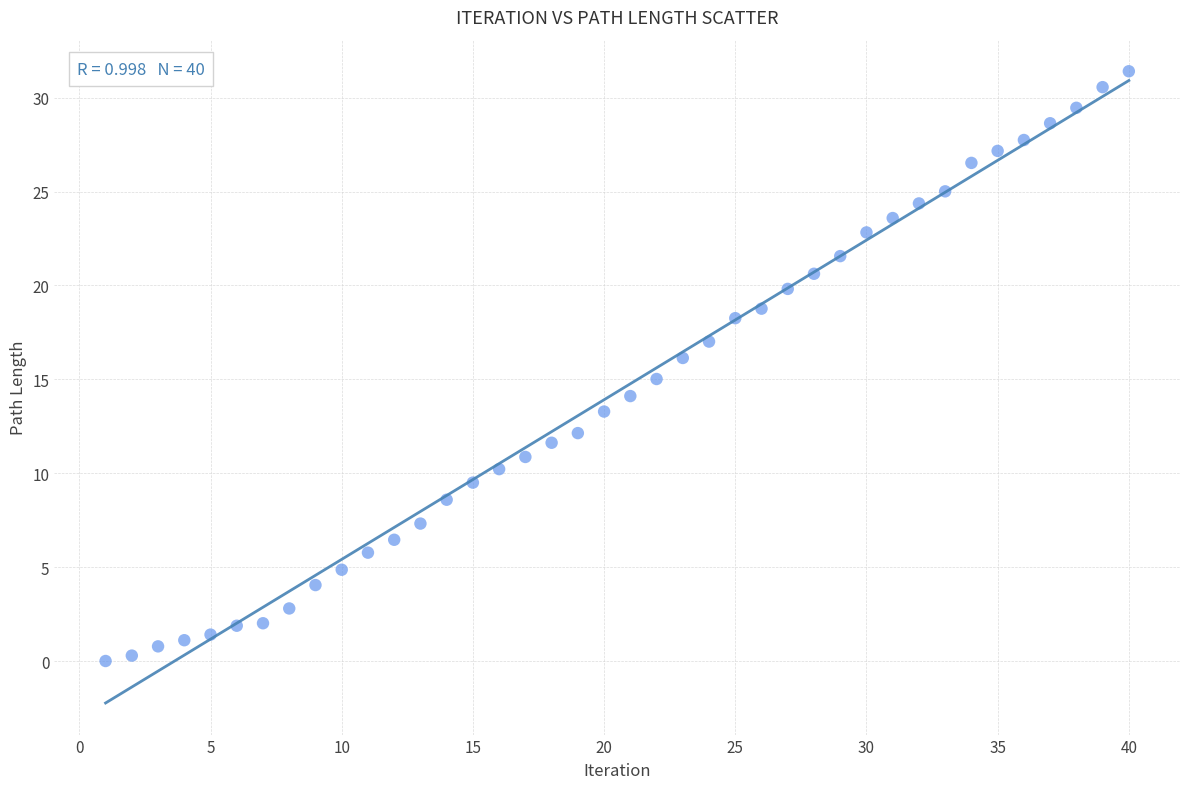

What is the range of X values (max minus min)?

39.0